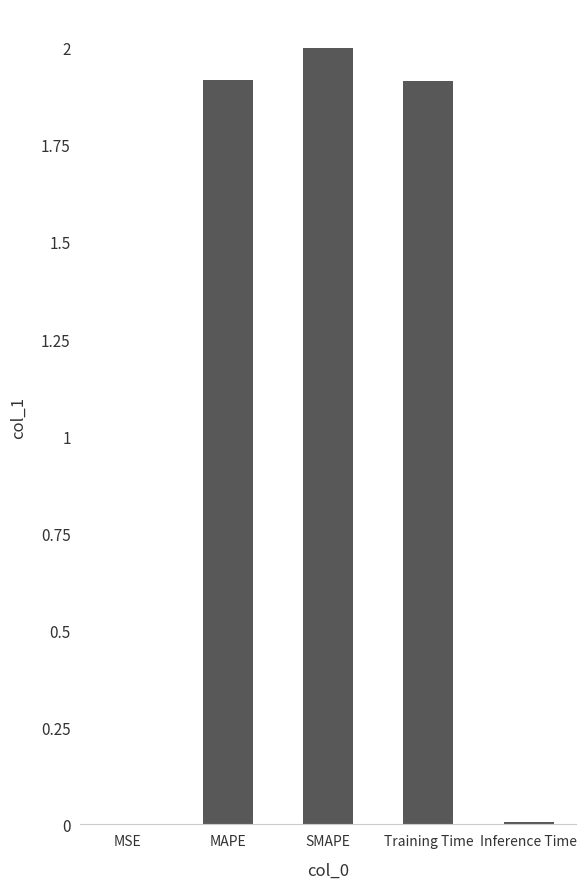

How many data points does each series have?

5